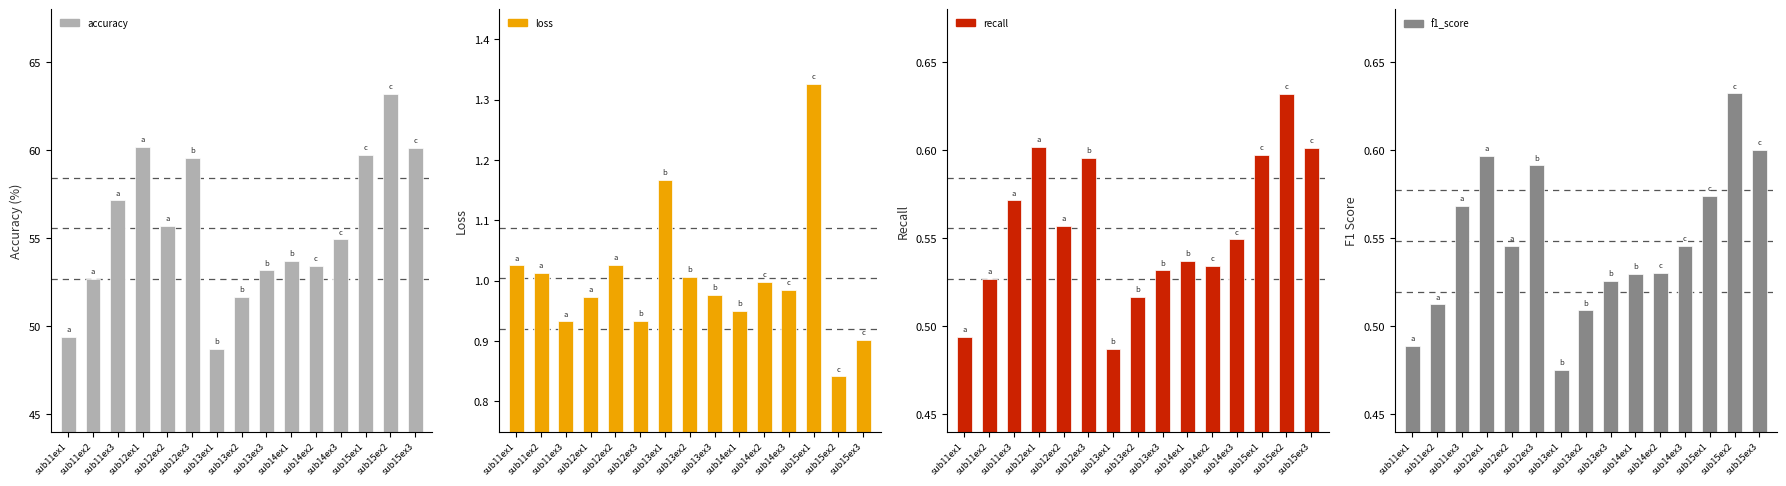

Which series has the largest total across all categories?

accuracy